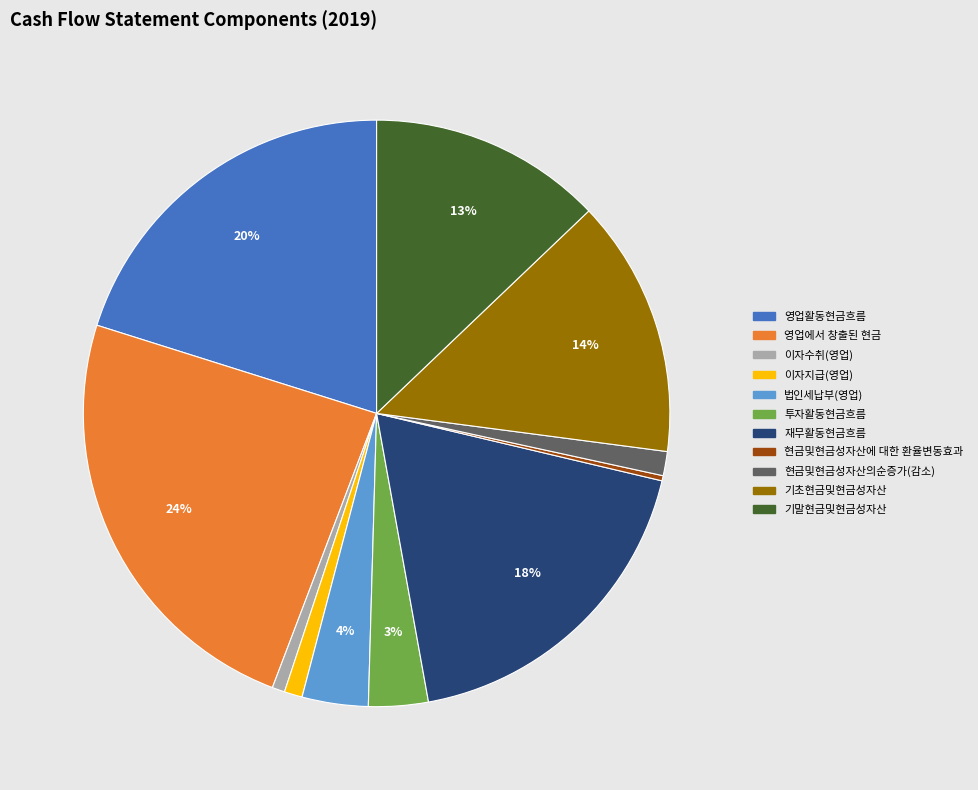

What is the largest slice in the pie chart?

영업에서 창출된 현금